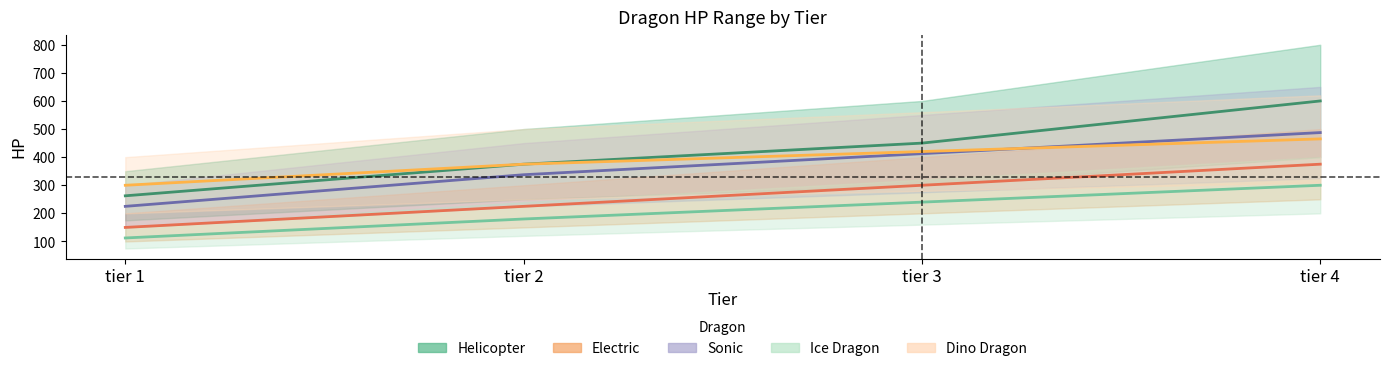

What is the total value across all series at tier 1?

1050.0